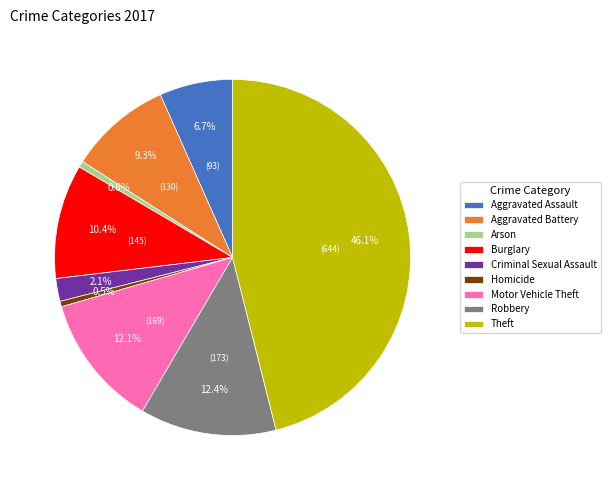

Is Motor Vehicle Theft the majority of the pie?

No